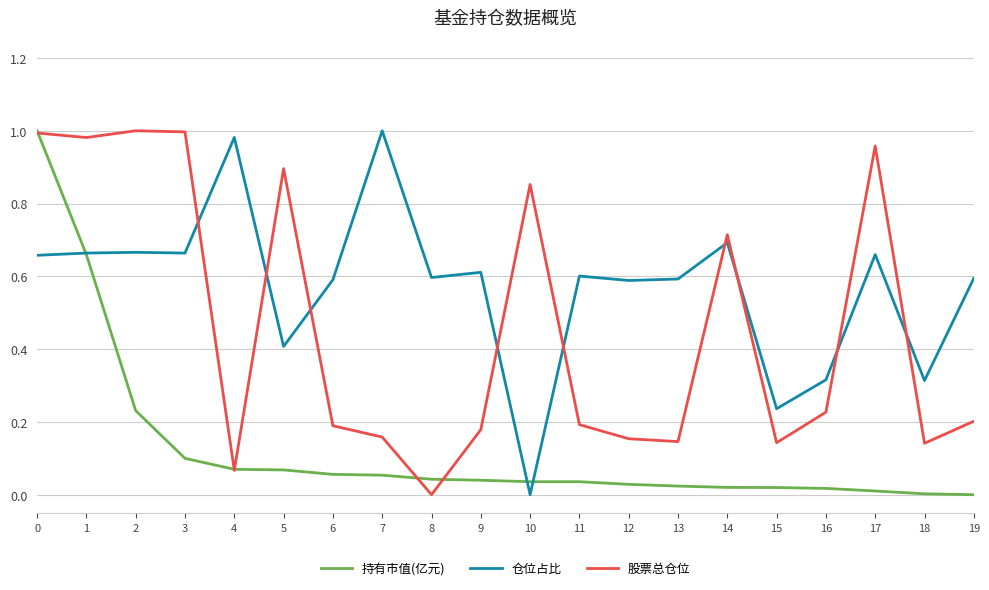

Is it true that 仓位占比 equals 1.5 at 4?

False